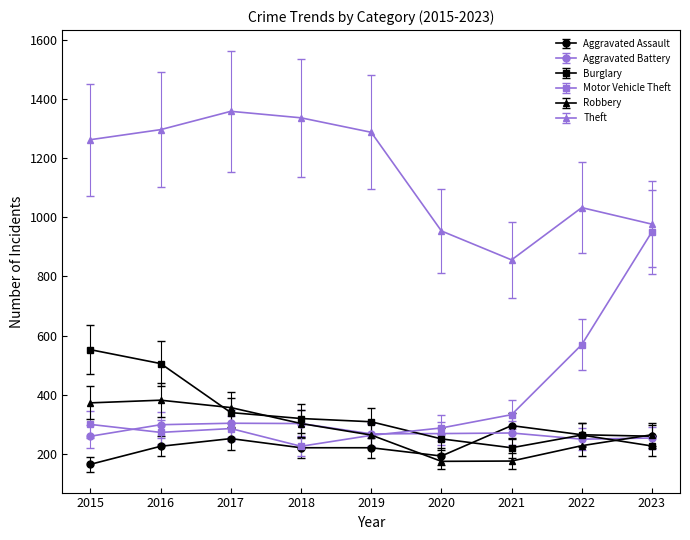

What is the average value of the Robbery series?

279